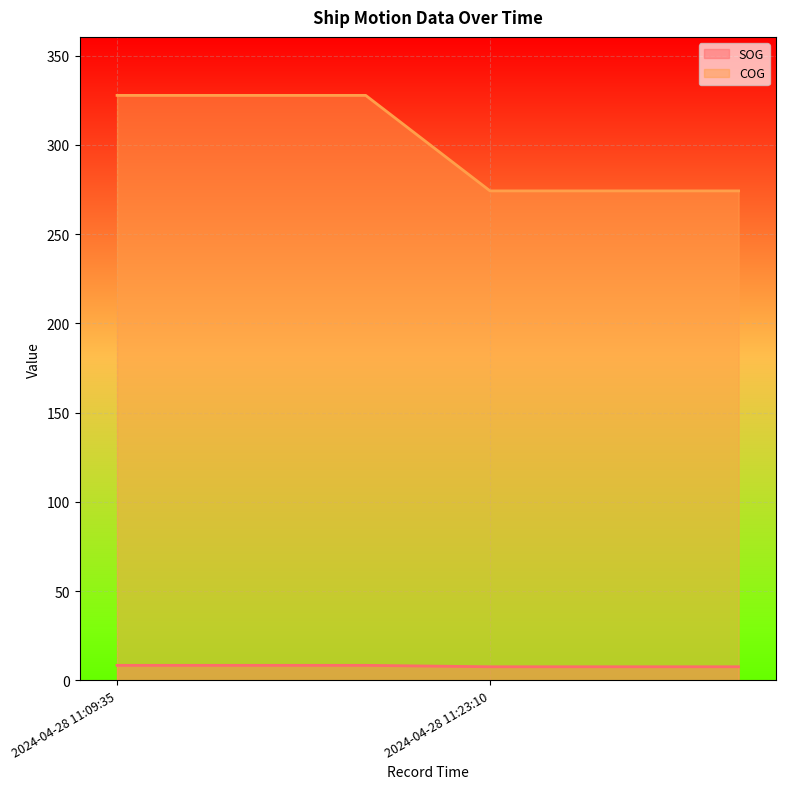

Rank the series at 2024-04-28 11:23:10 from highest to lowest value.

COG, SOG